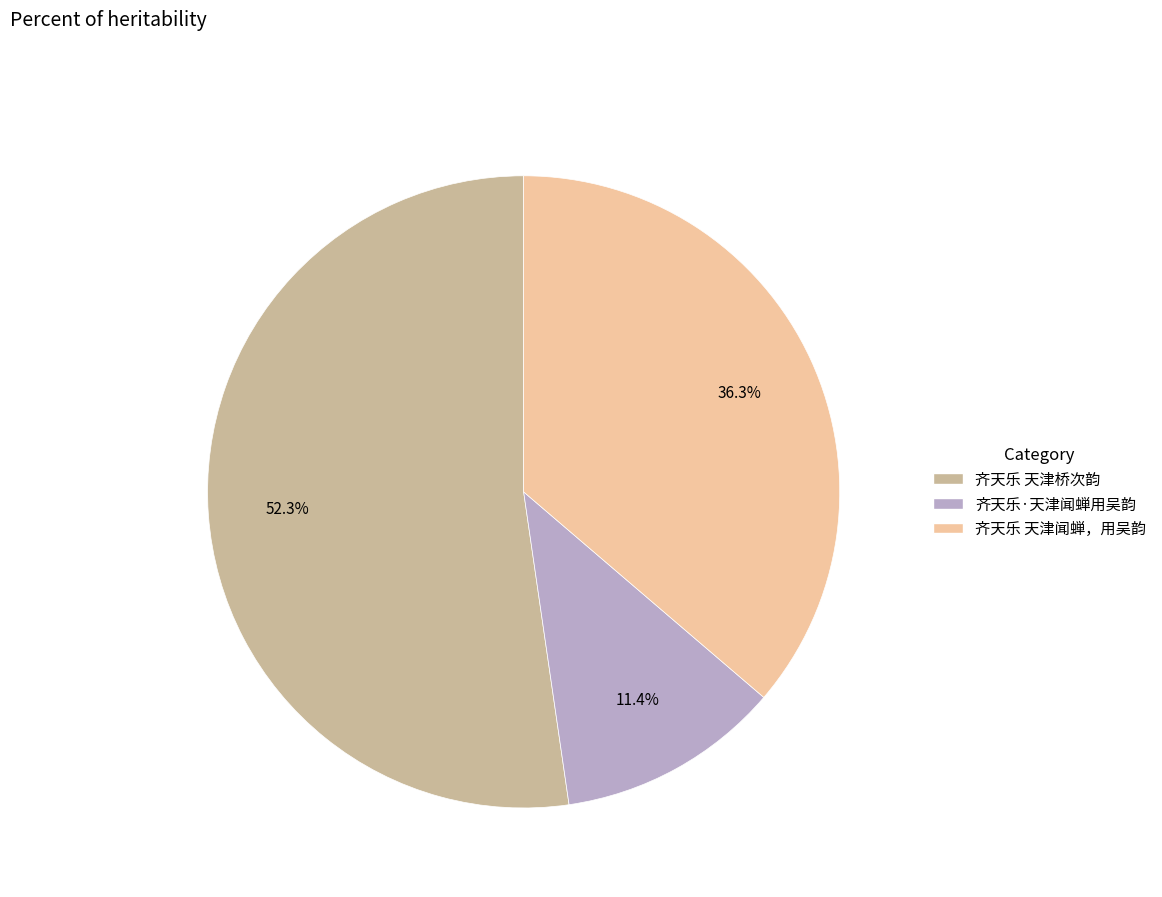

Which slice is the largest?

齐天乐 天津桥次韵